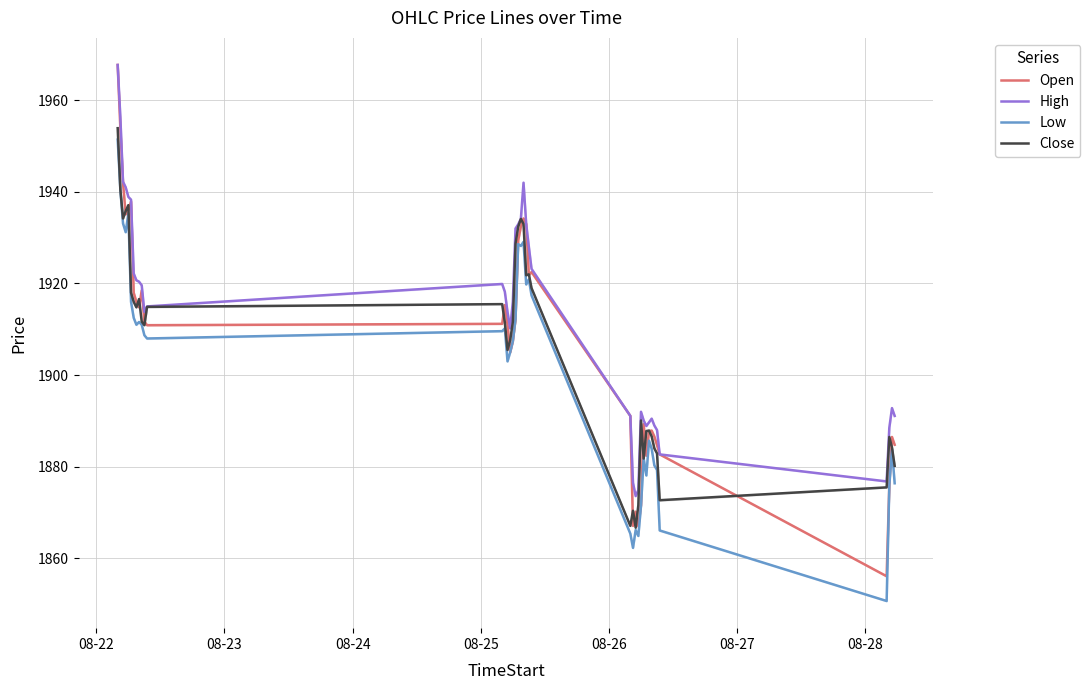

True or false: Close has more than 1 points higher than both neighbors.

True